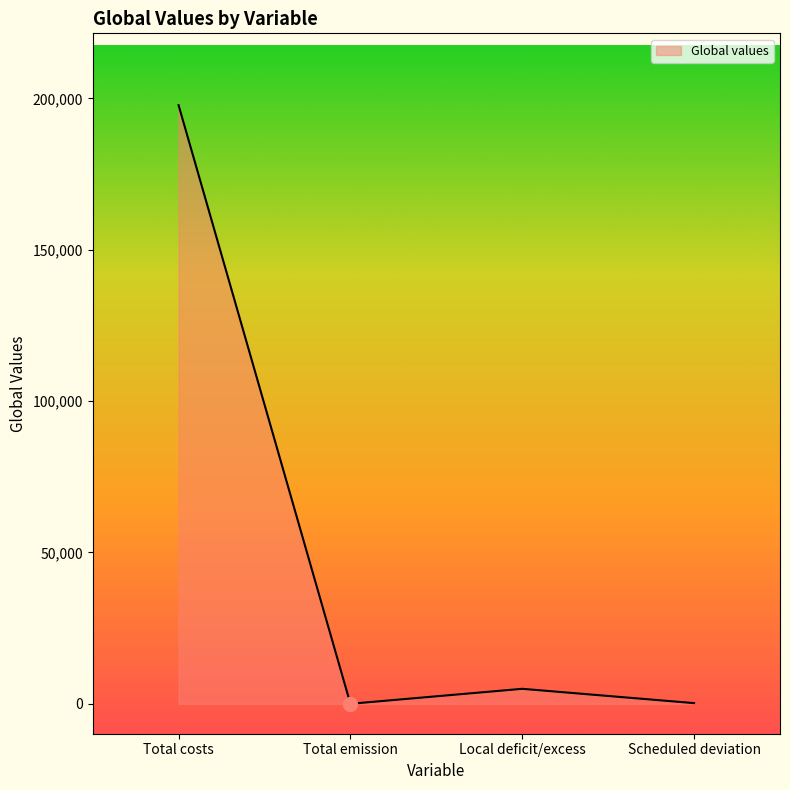

What is the sum of all values?

202929.5